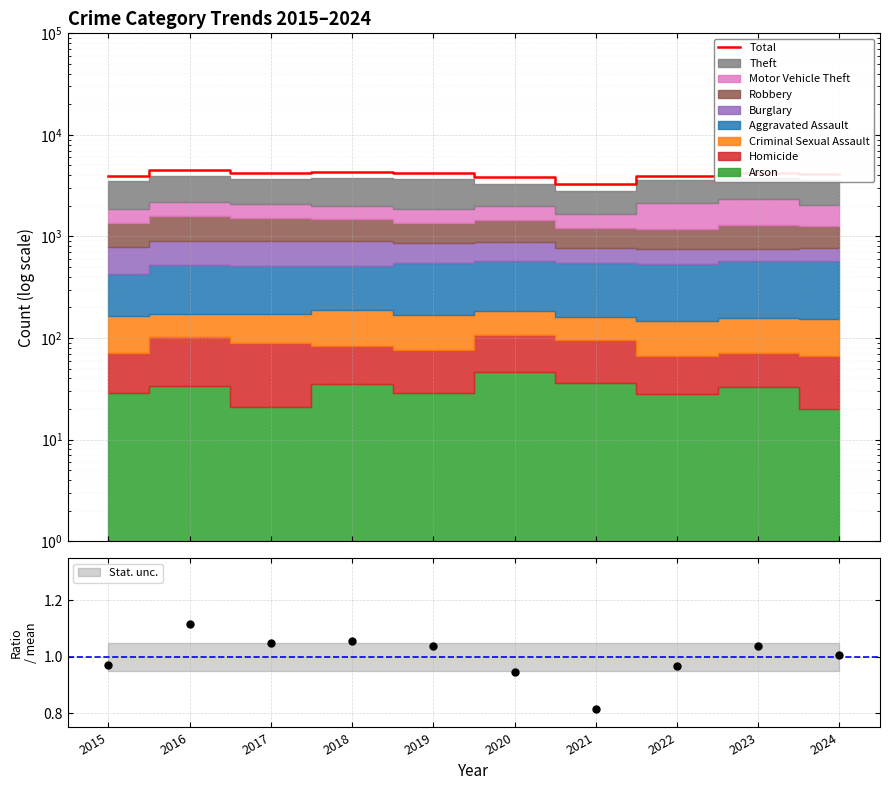

What is the average value of the Total series?

4055.1